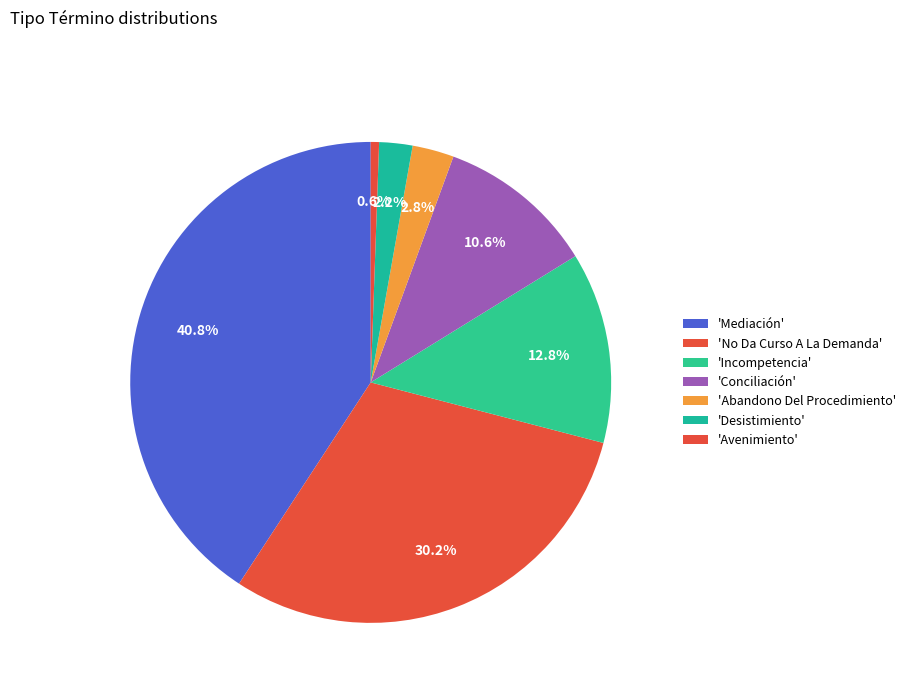

Count the number of slices in the pie.

7